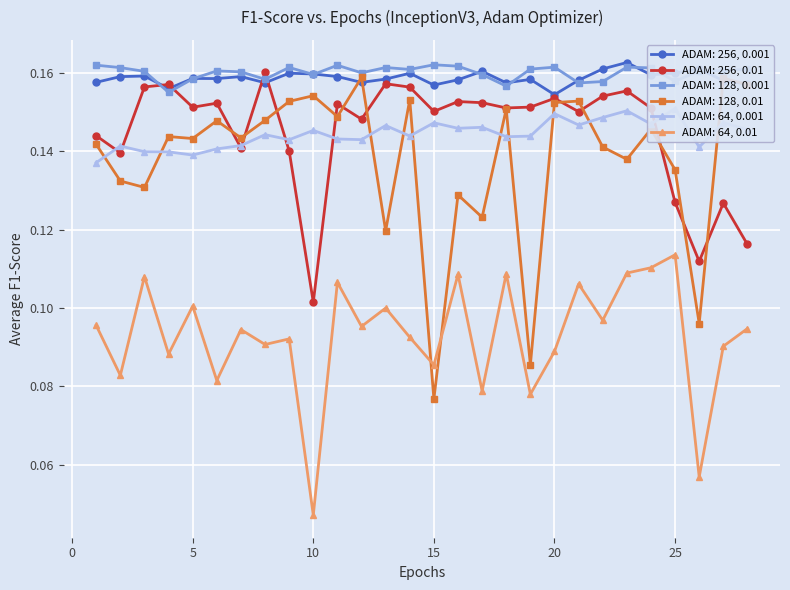

True or false: ADAM: 256, 0.001 has a value of 0.2 at 11.

False